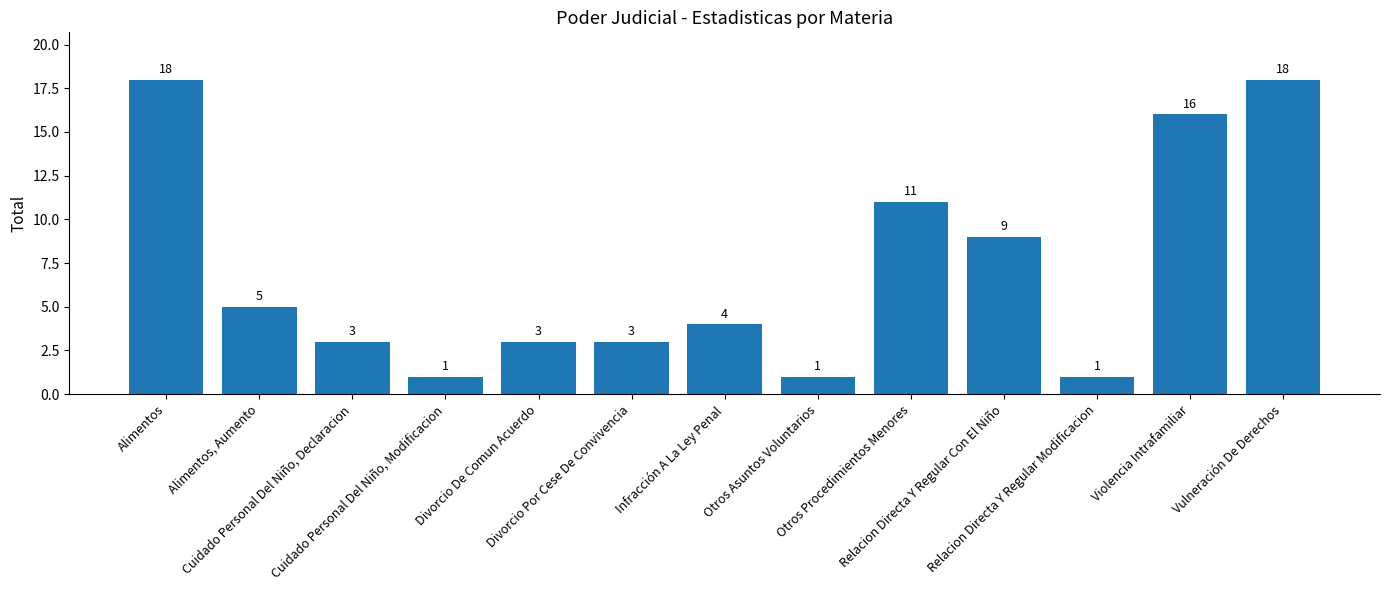

At which label is the value closest to 9?

Relacion Directa Y Regular Con El Niño